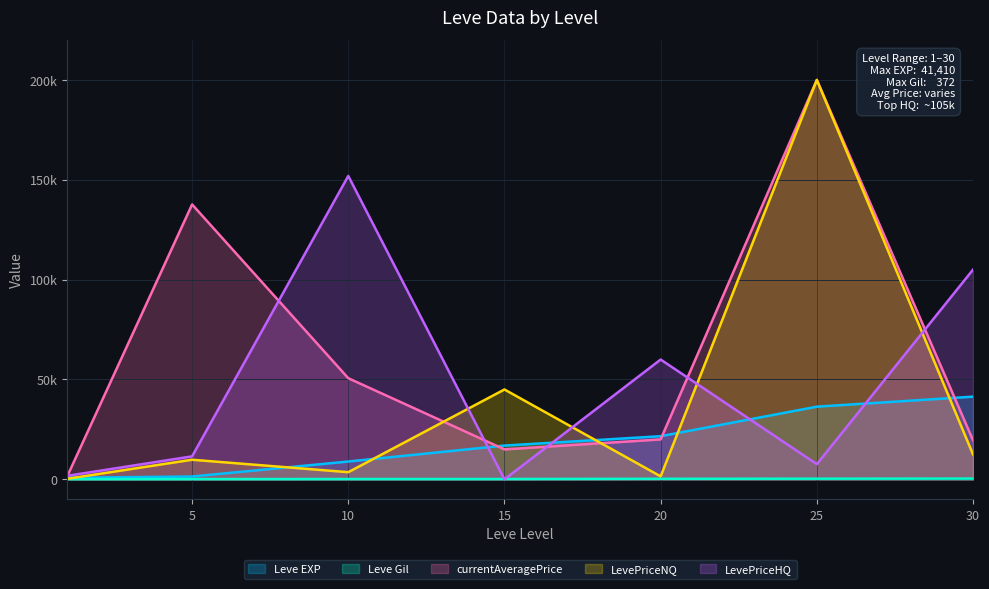

In LevePriceHQ, how many points are higher than both neighbors (excluding endpoints)?

2